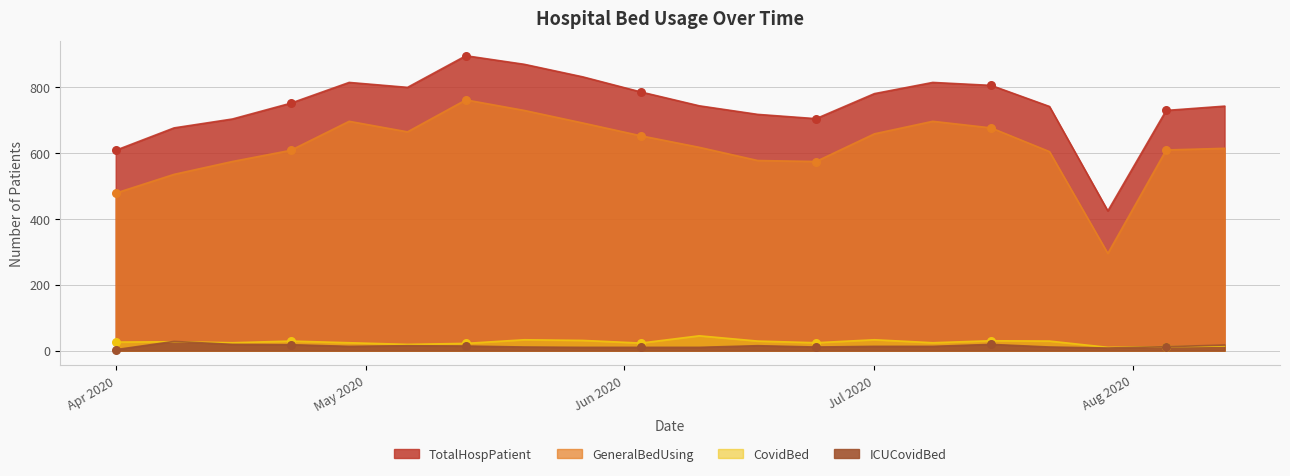

Which series has the largest Y range (max minus min)?

TotalHospPatient